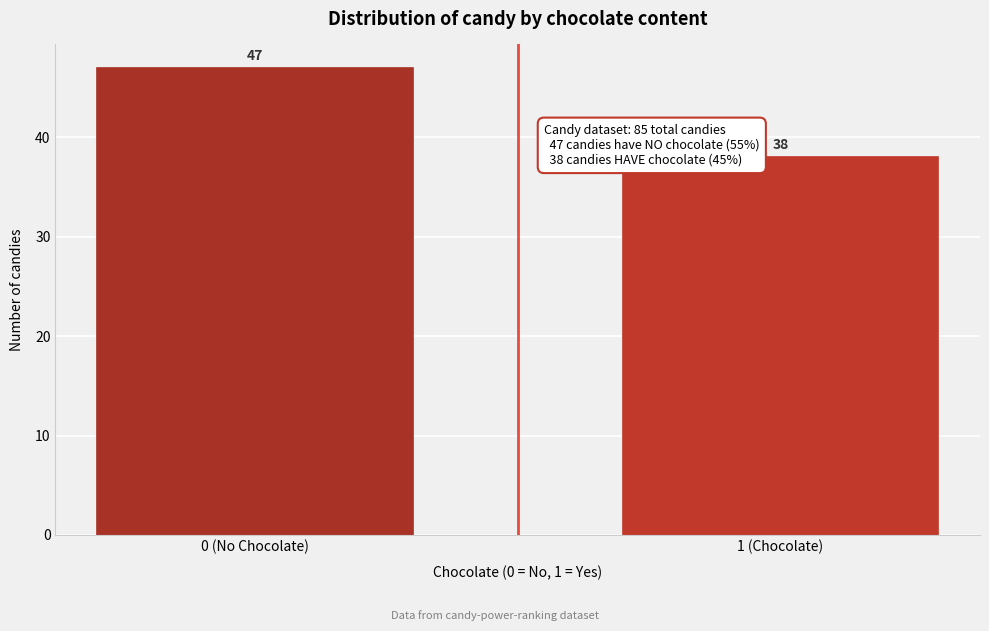

Reading left to right, what are all the values shown in this chart?

0 (No Chocolate)=47	1 (Chocolate)=38